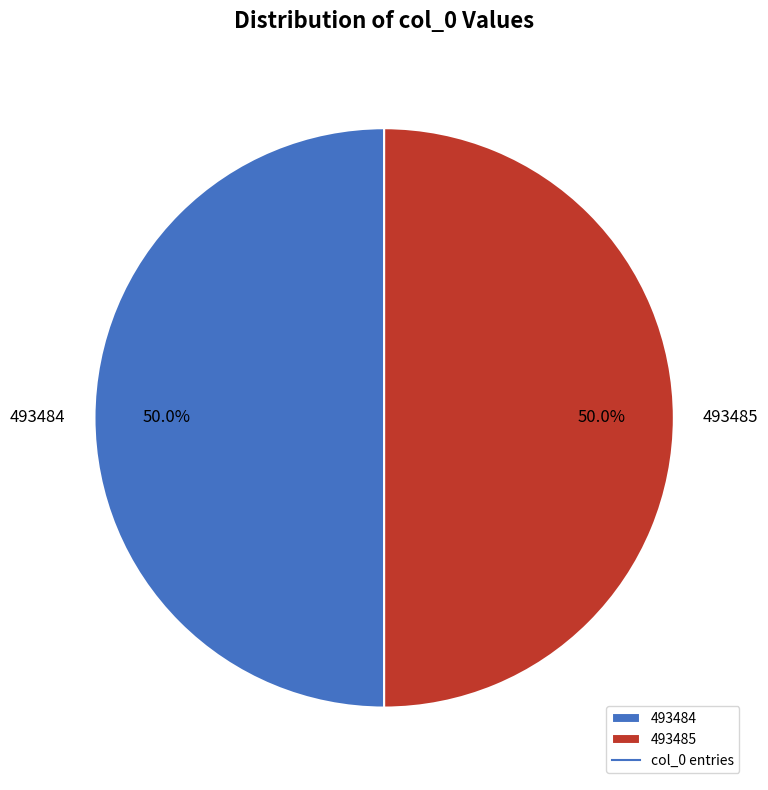

Combined, do 493485 and 493484 account for over 50%?

Yes